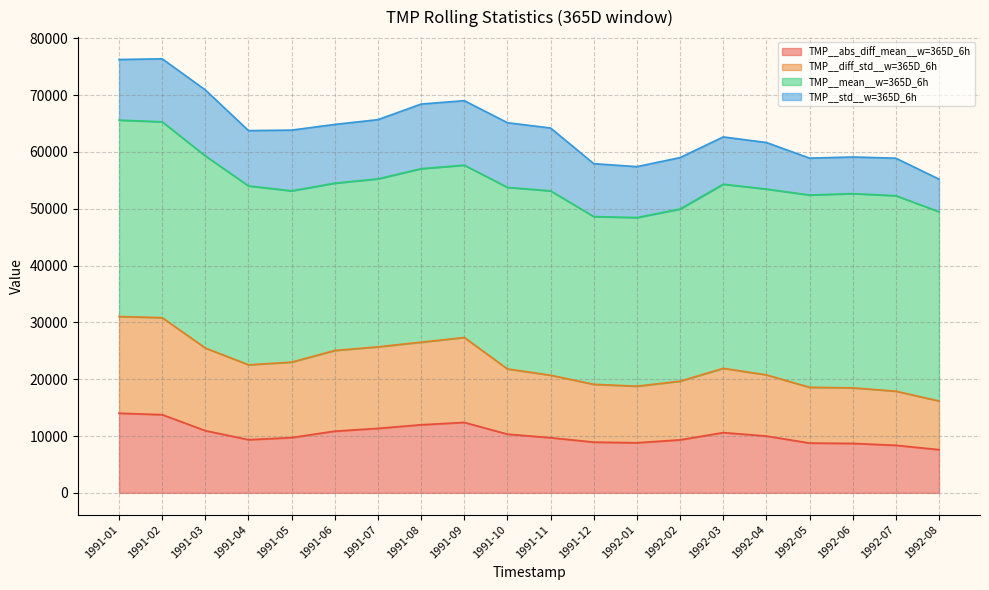

What is the minimum value for TMP__abs_diff_mean__w=365D_6h?

7604.0